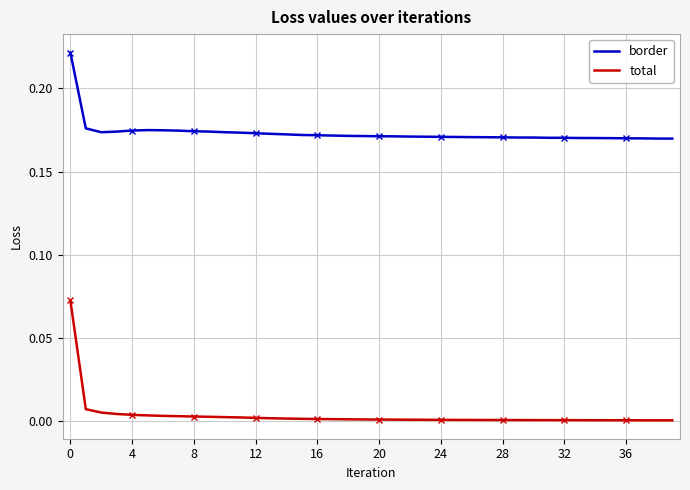

Reading left to right, transcribe all the data shown in this chart.

border: 0.2	0.2	0.2	0.2	0.2	0.2	0.2	0.2	0.2	0.2	0.2	0.2	0.2	0.2	0.2	0.2	0.2	0.2	0.2	0.2	0.2	0.2	0.2	0.2	0.2	0.2	0.2	0.2	0.2	0.2	0.2	0.2	0.2	0.2	0.2	0.2	0.2	0.2	0.2	0.2
total: 0.1	0.0	0.0	0.0	0.0	0.0	0.0	0.0	0.0	0.0	0.0	0.0	0.0	0.0	0.0	0.0	0.0	0.0	0.0	0.0	0.0	0.0	0.0	0.0	0.0	0.0	0.0	0.0	0.0	0.0	0.0	0.0	0.0	0.0	0.0	0.0	0.0	0.0	0.0	0.0